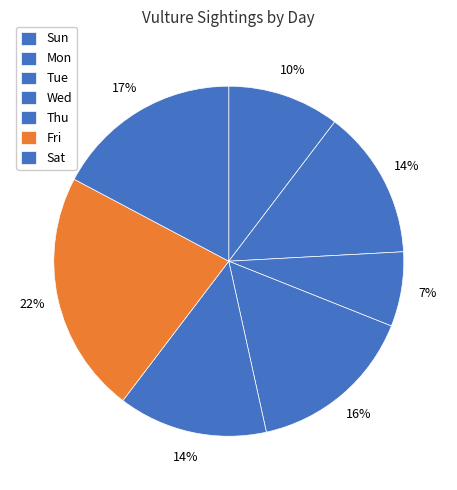

To the nearest percent, what portion does Wed represent?

16%